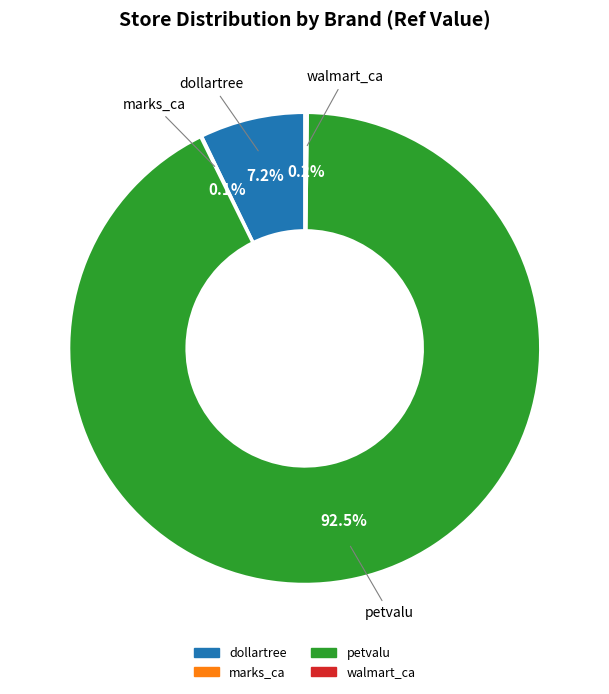

Which slice is the largest?

petvalu